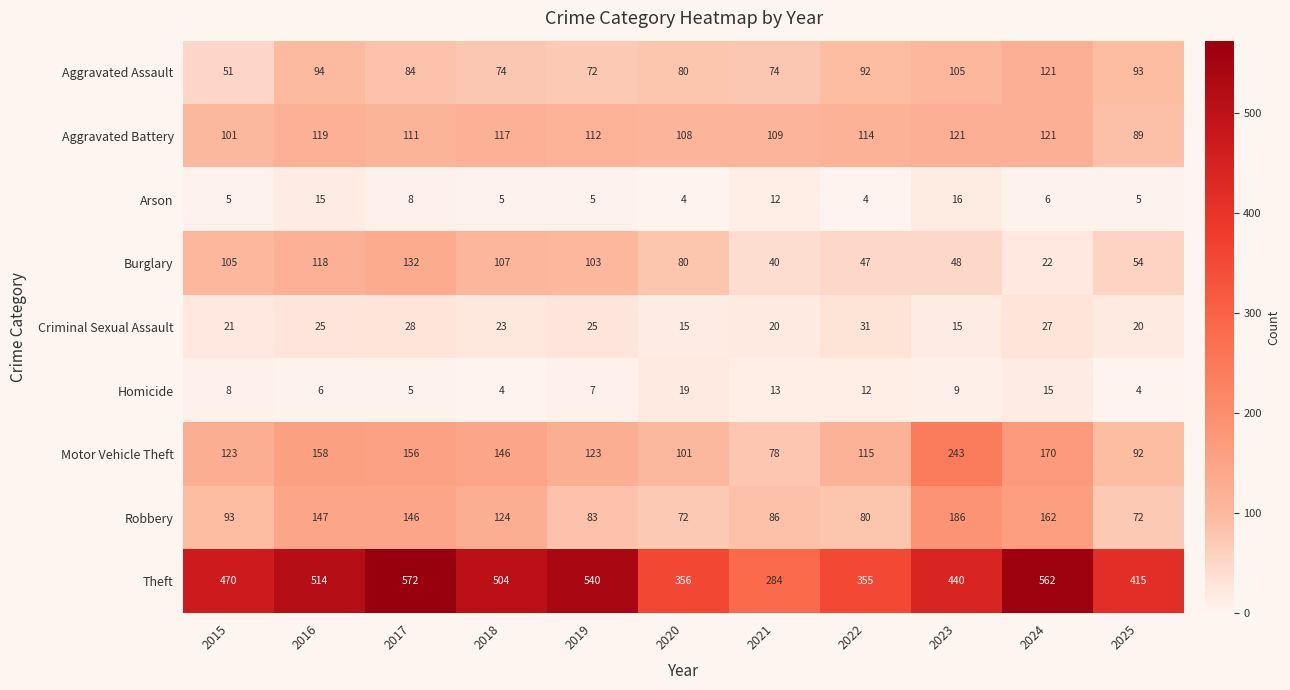

Is it true that Robbery equals 233 at 2017?

False